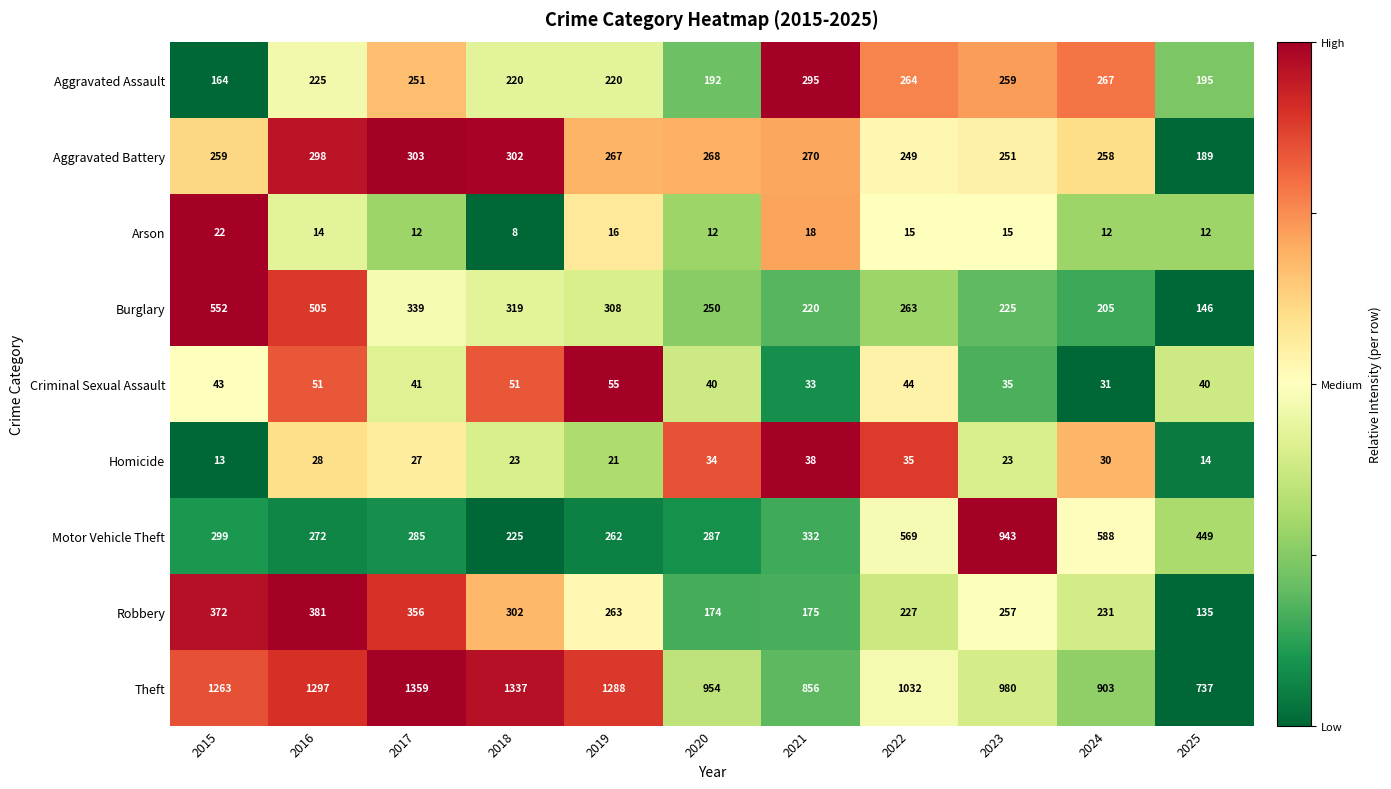

What is the total value across all series at 2017?

2973